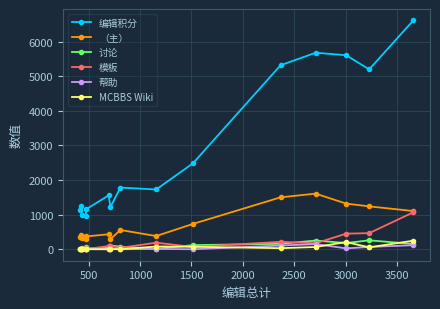

How many values in the MCBBS Wiki series are below 6?

7